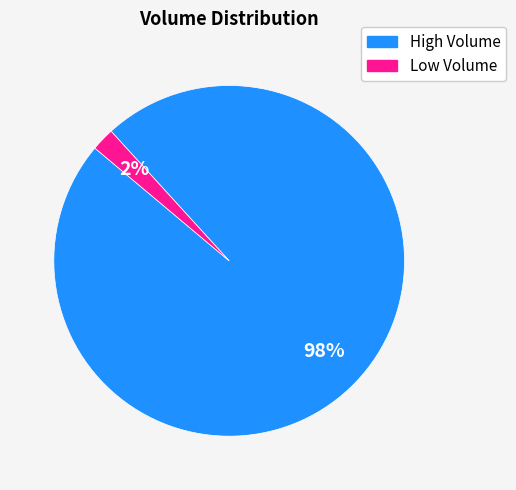

To the nearest percent, what is the average slice percentage?

50%